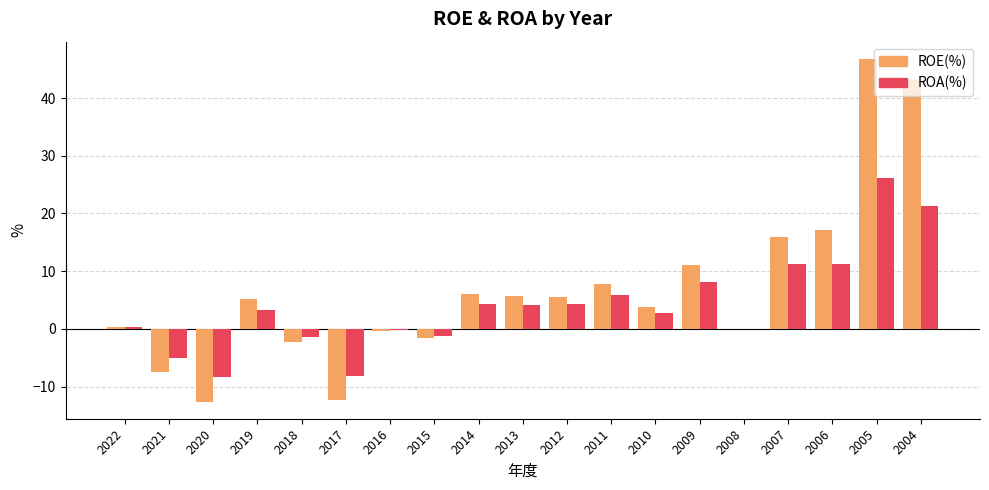

What is the difference between the ROA(%) values at 2021 and 2019?

8.2